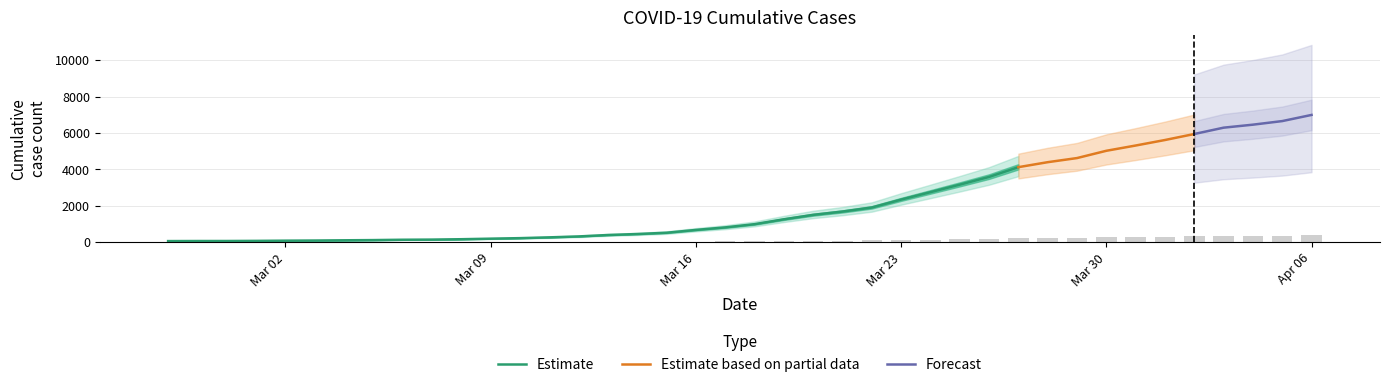

Approximately how many times larger is the value at 2020-03-07 compared to 2020-03-10?

0.6